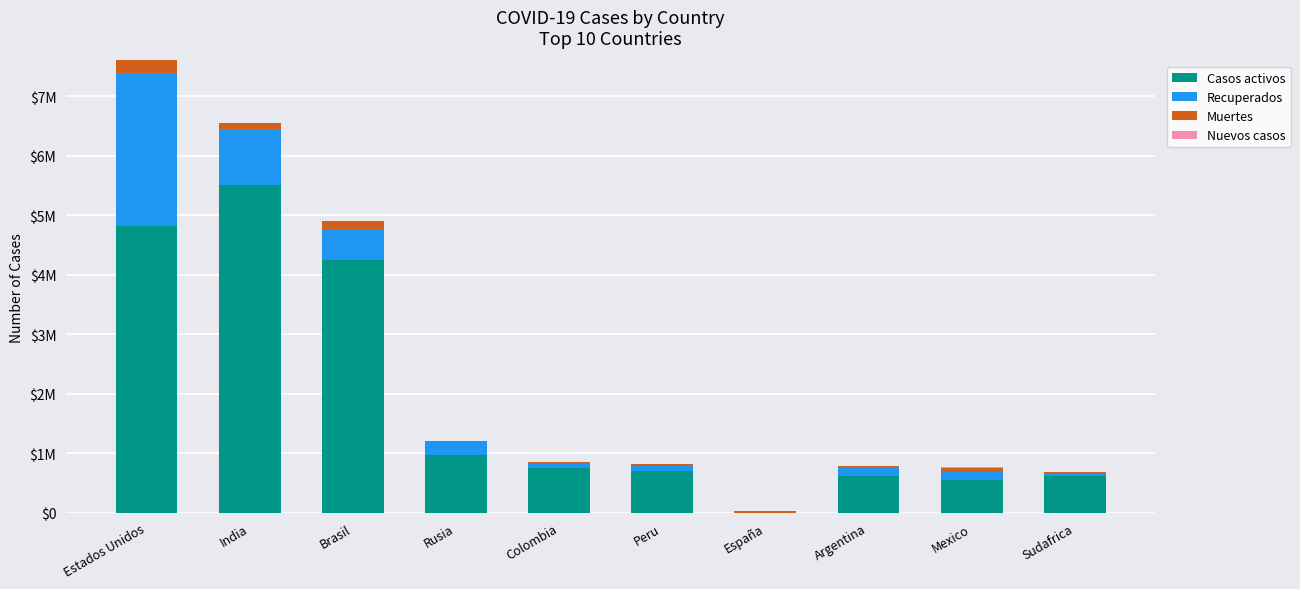

Are the bars grouped side by side (vs. stacked)?

No